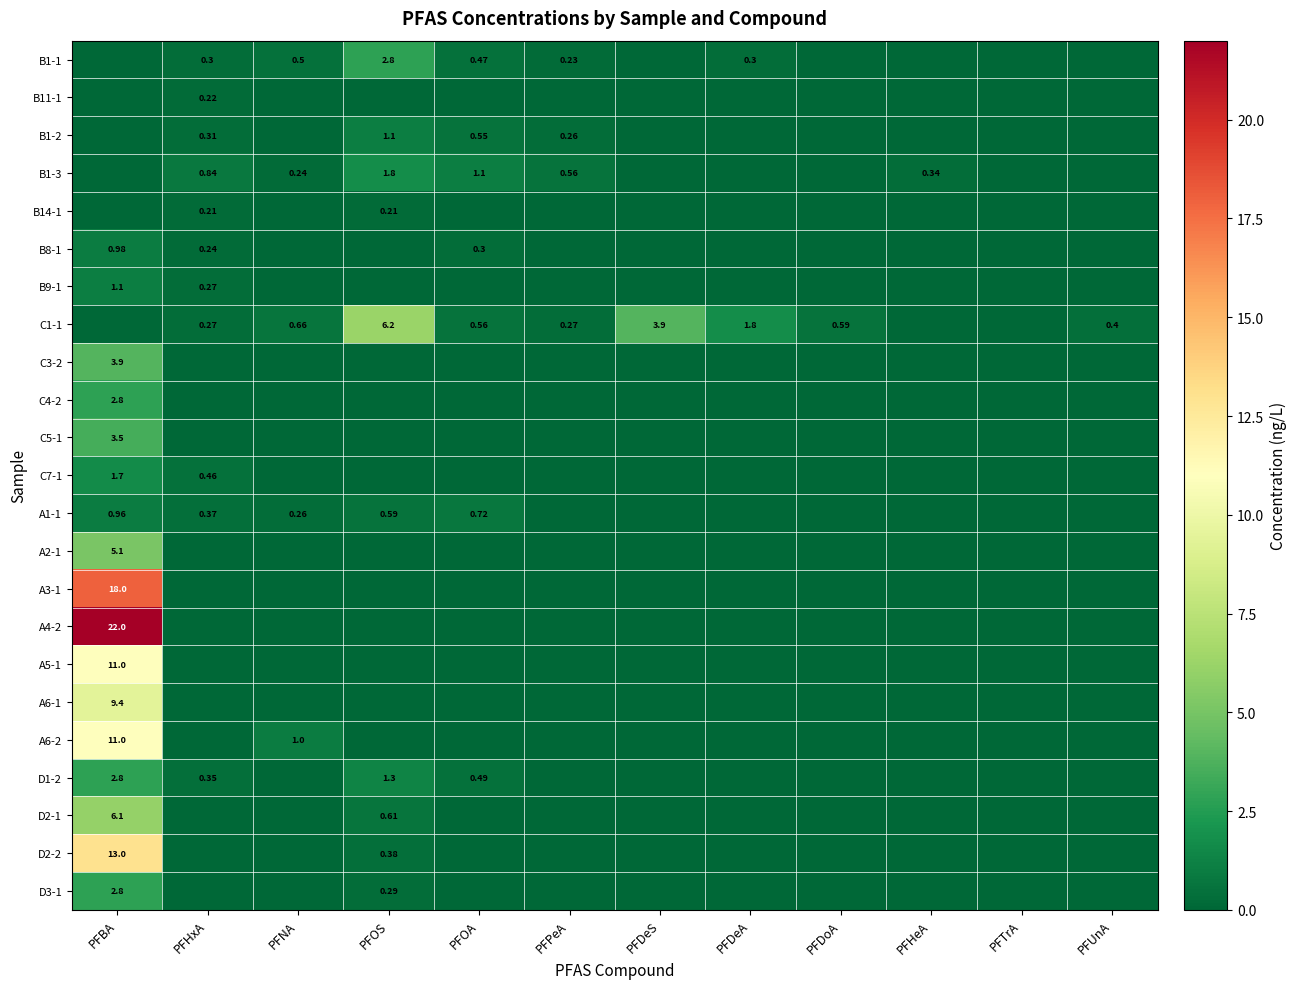

At which category is the sum across all series the highest?

PFBA